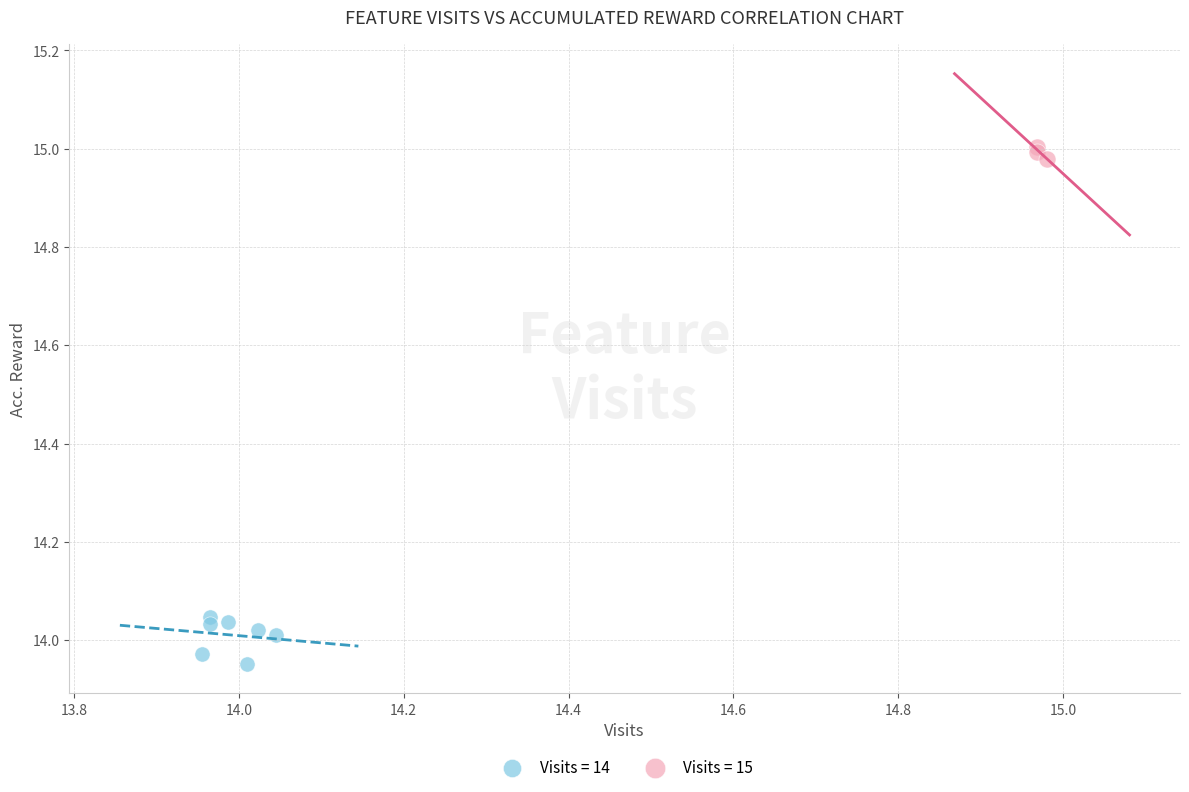

Which series reaches the minimum Y coordinate?

Visits = 14